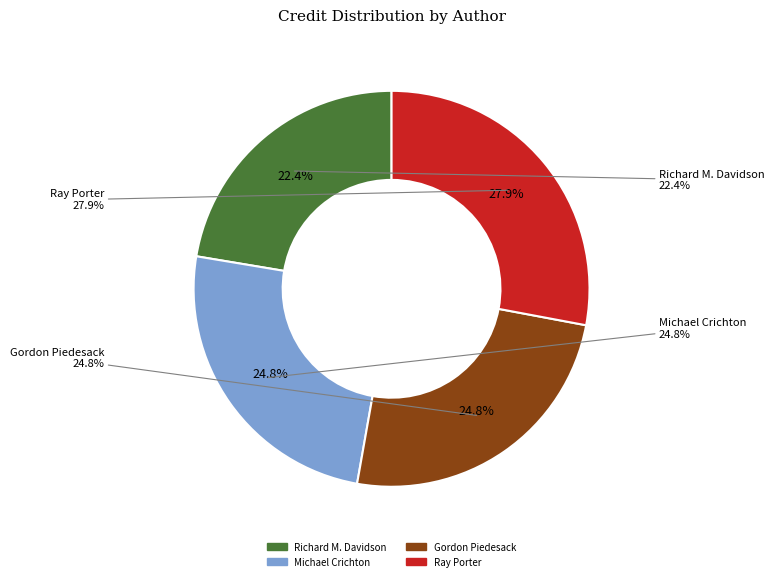

To the nearest percent, what portion does Gordon Piedesack represent?

25%